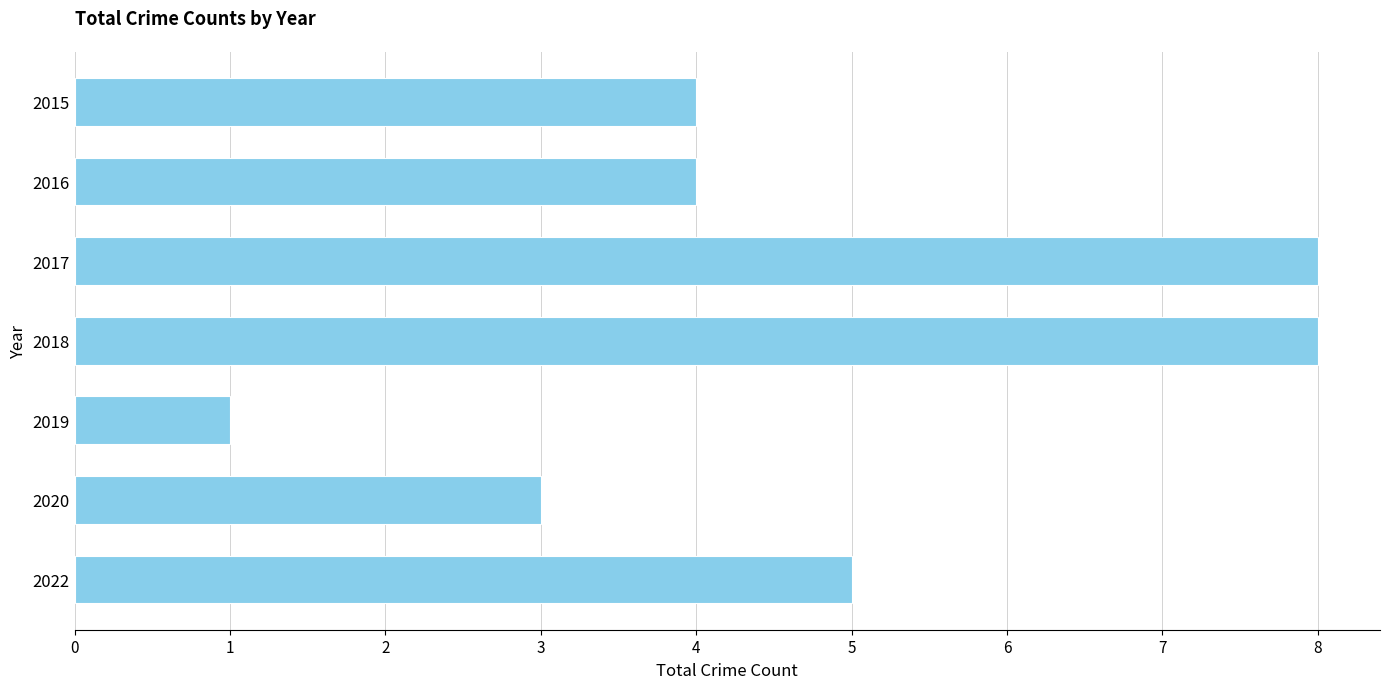

What is the smallest value displayed?

1